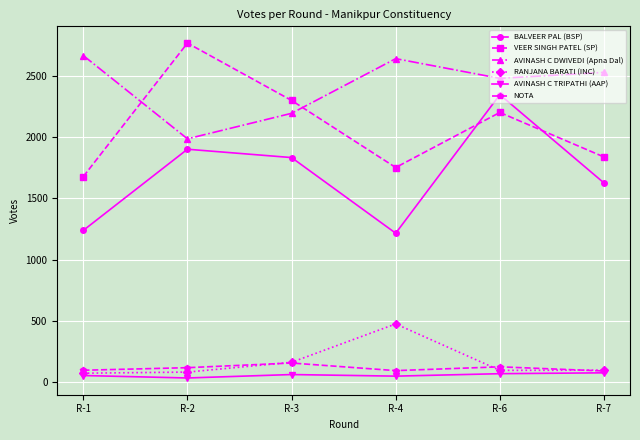

What is the value of the VEER SINGH PATEL (SP) point at the 1st from the left?

1678